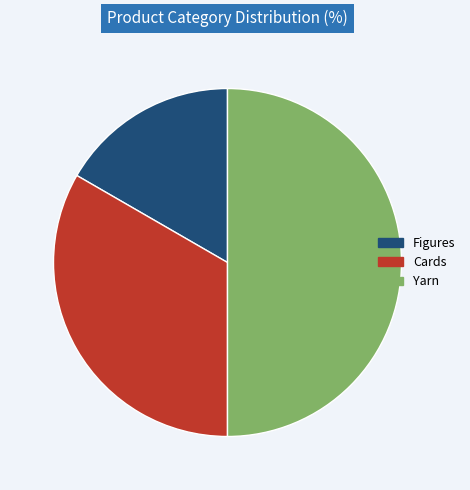

Rank the categories by value from lowest to highest.

Figures, Cards, Yarn